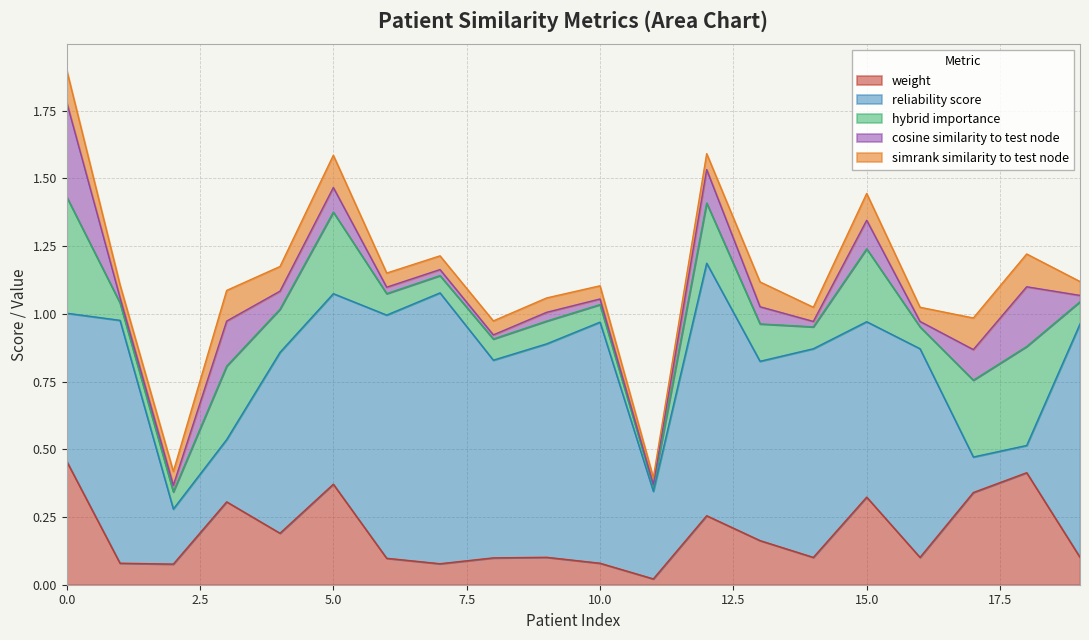

Rank the categories by reliability_score value from lowest to highest.

18, 17, 2, 3, 11, 0, 15, 13, 4, 5, 8, 14, 16, 9, 19, 10, 1, 6, 12, 7